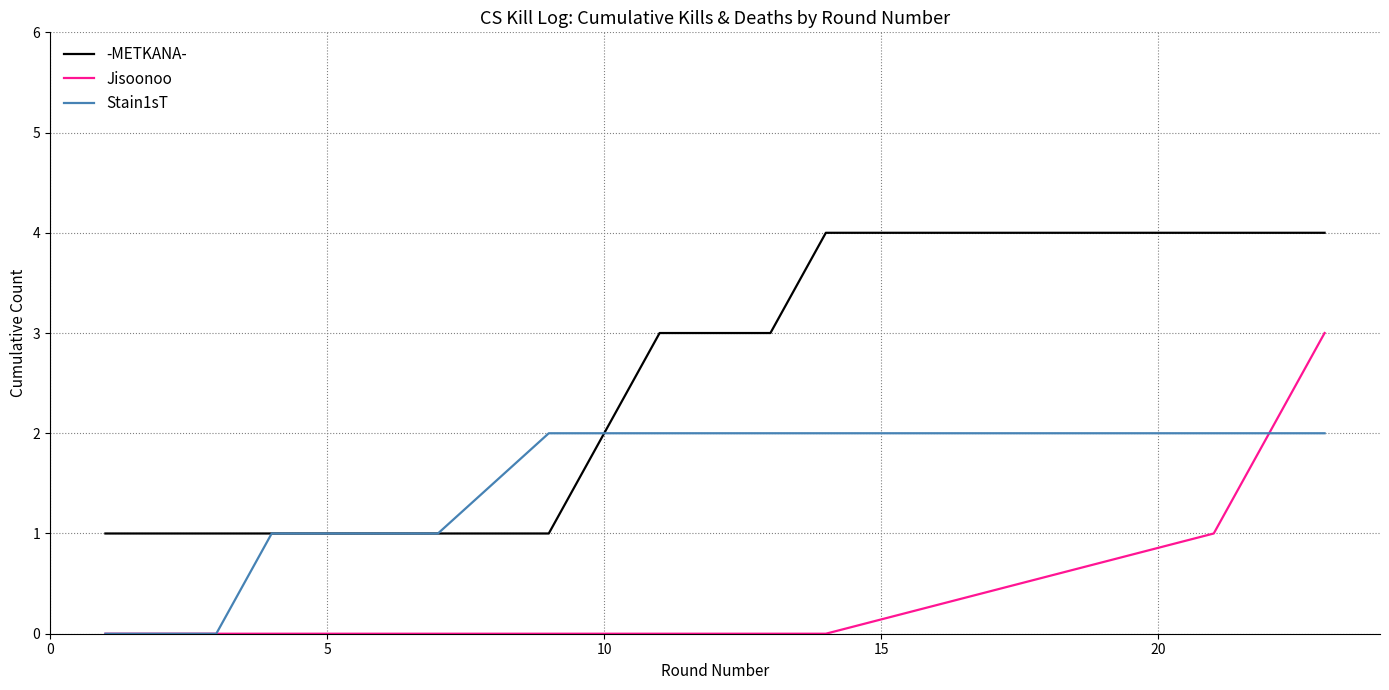

Rank the series by their average value, from highest to lowest.

-METKANA-, Stain1sT, Jisoonoo